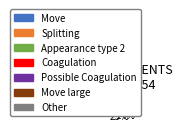

Is there any slice that represents more than half of the pie?

No